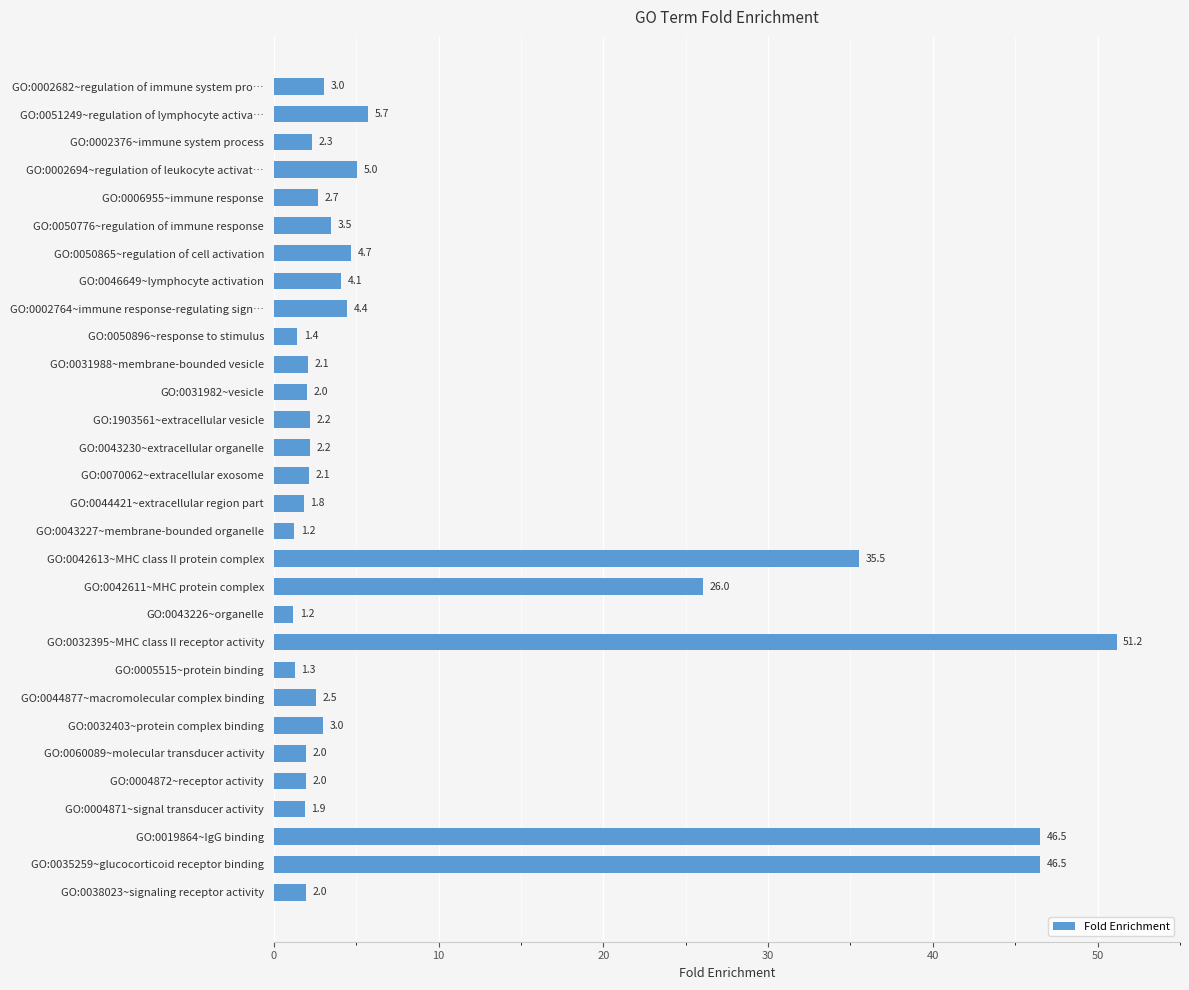

What is the smallest value displayed?

1.2